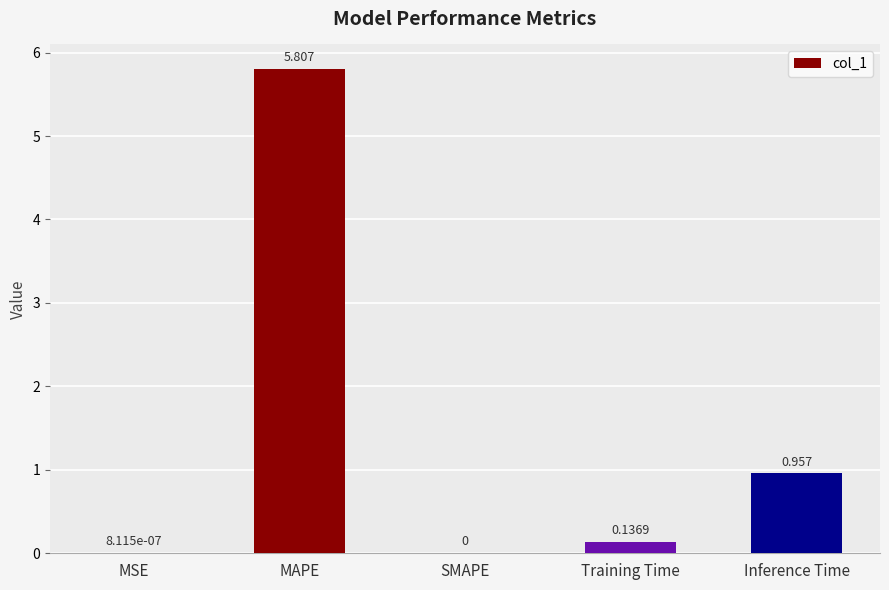

Which has a higher value, SMAPE or MAPE?

MAPE